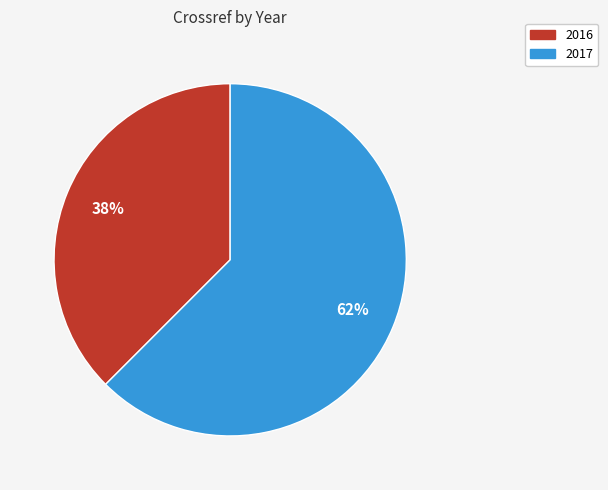

Is it true that 2016 is 30% of the pie?

False